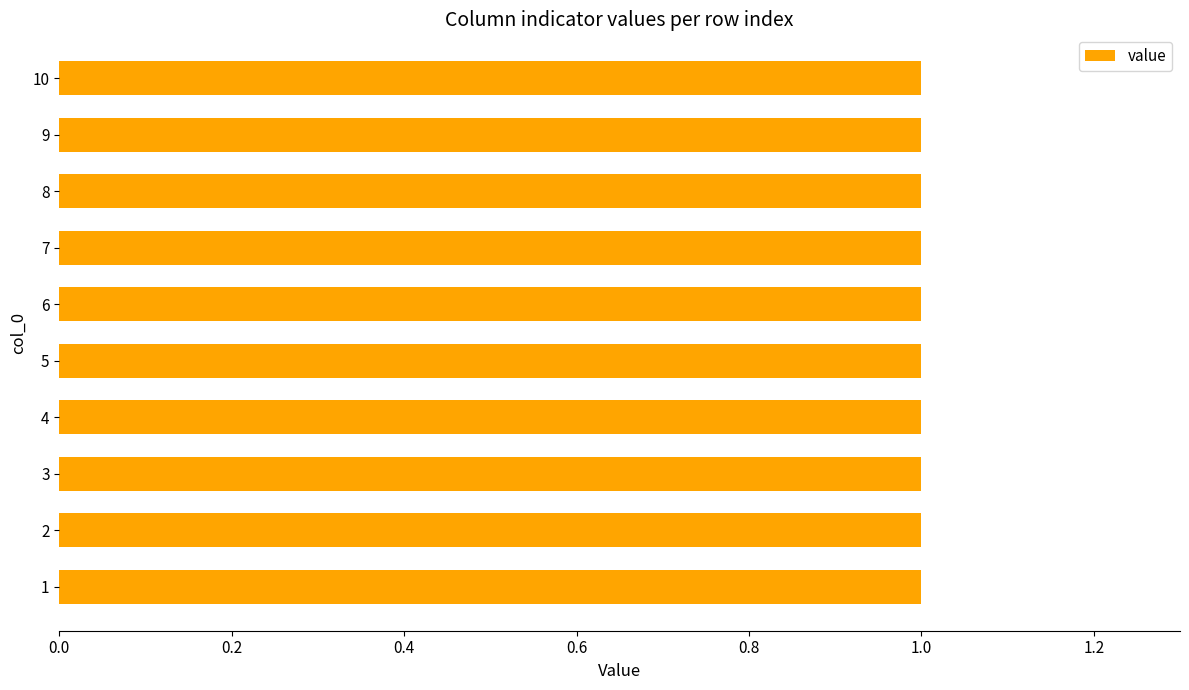

List the labels in order of 0 value, largest first.

1, 2, 3, 4, 5, 6, 7, 8, 9, 10